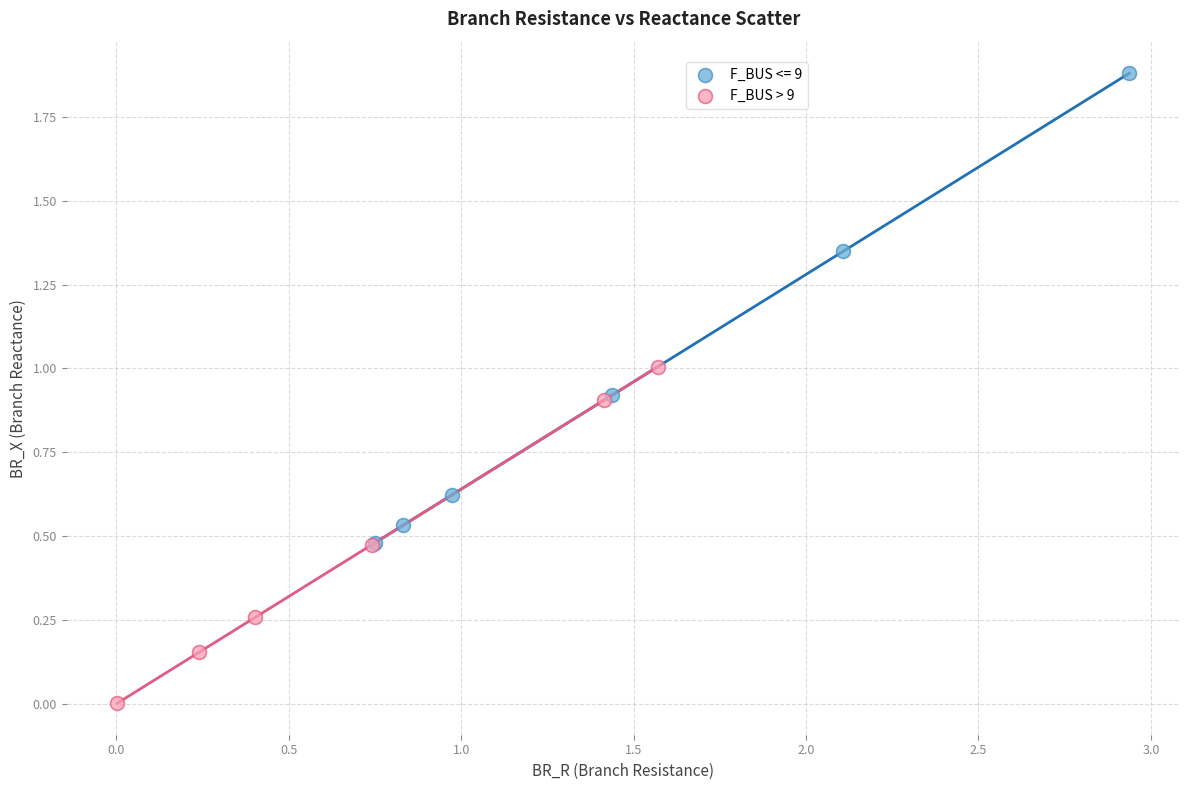

Which series reaches the minimum Y coordinate?

F_BUS > 9